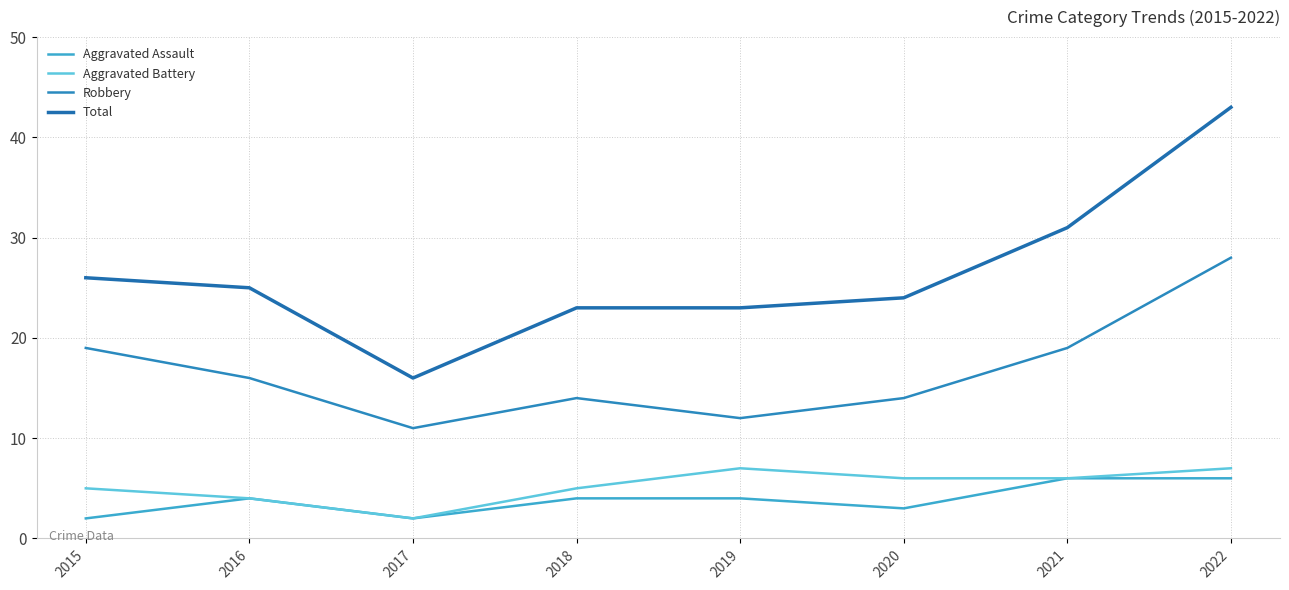

What is the value of the Total point at the 2nd from the left?

25